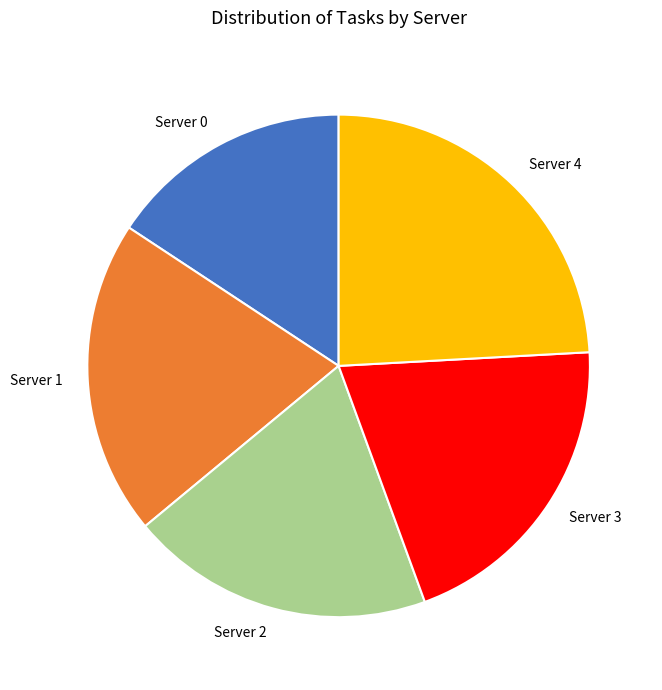

Combined, do Server 2 and Server 1 account for over 50%?

No